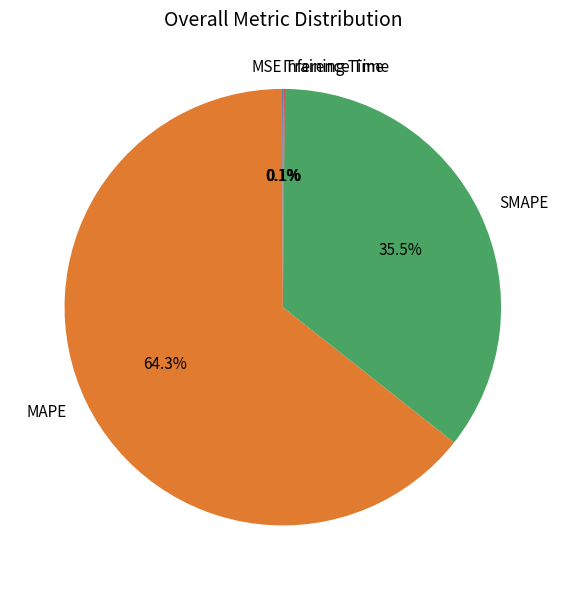

What is the majority slice?

MAPE